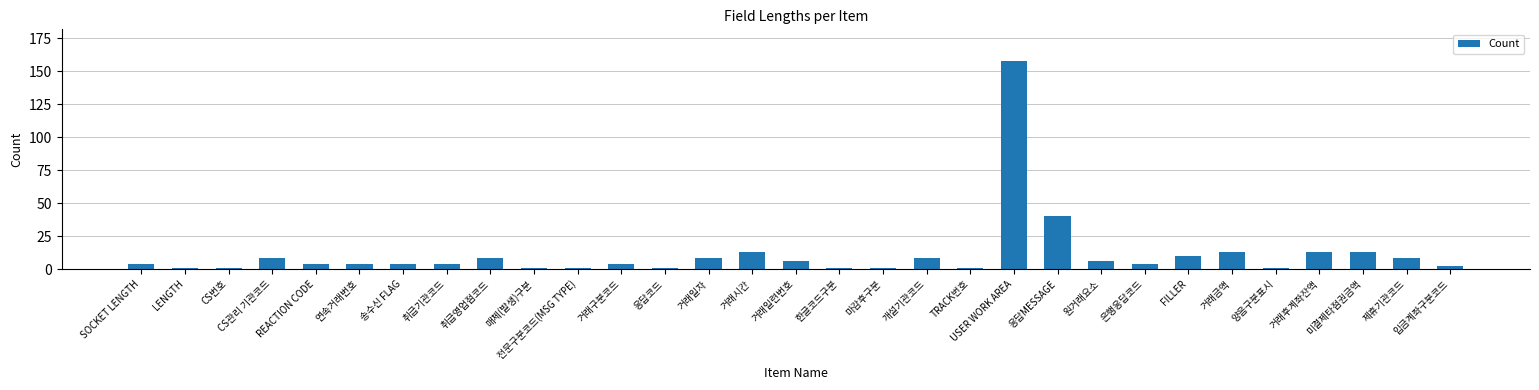

Count the number of categories in the chart.

31